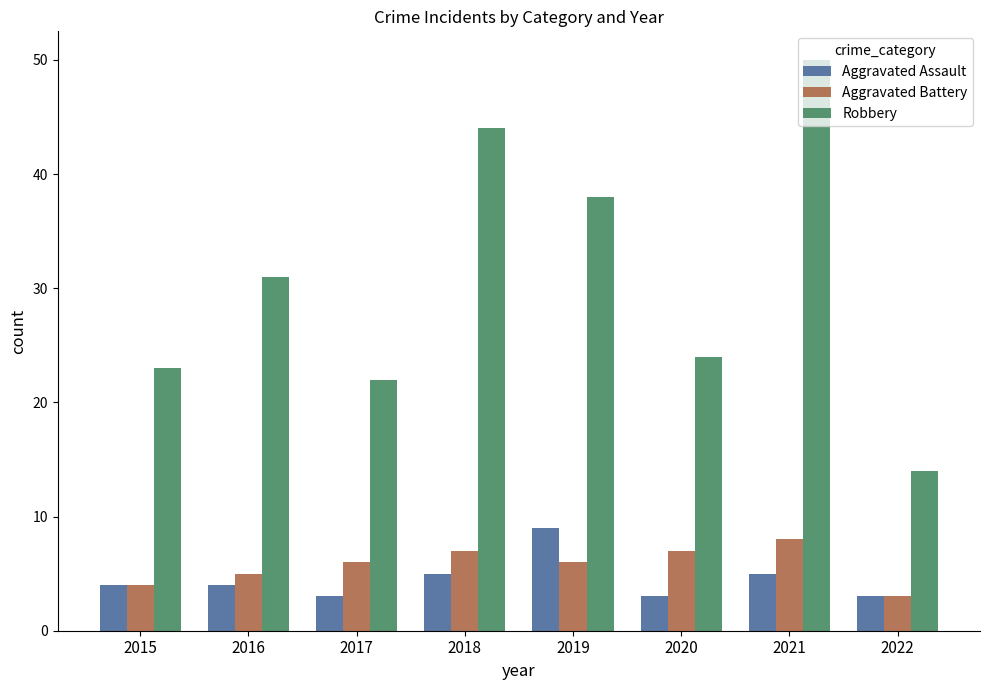

Is it true that Aggravated Battery equals 7 at 2018?

True